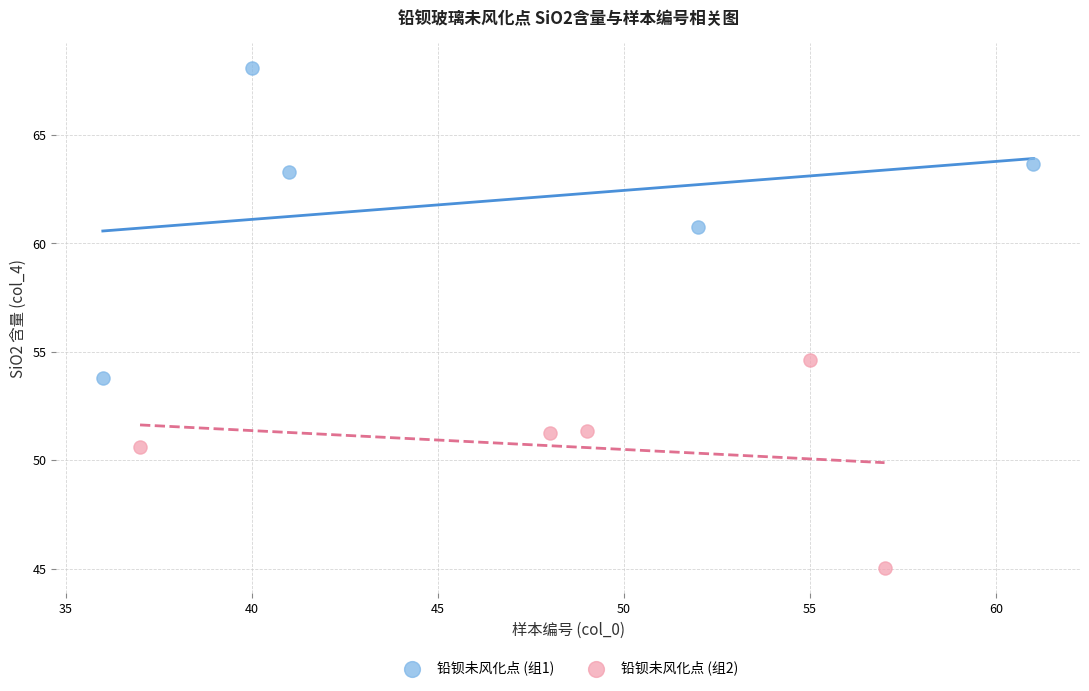

What are all the series names shown in the legend?

铅钡未风化点 (组1), 铅钡未风化点 (组2)